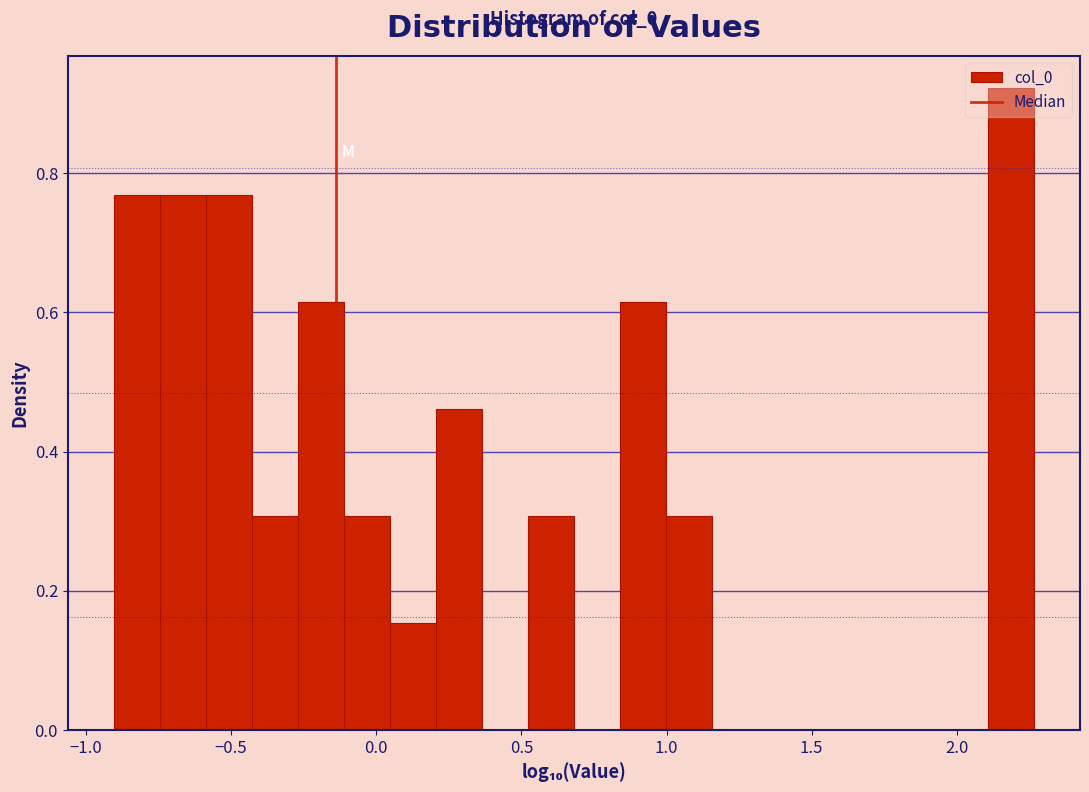

Around what value on the x-axis is the tallest bar? Give the approximate position of its centre, as read against the axis.

2.20